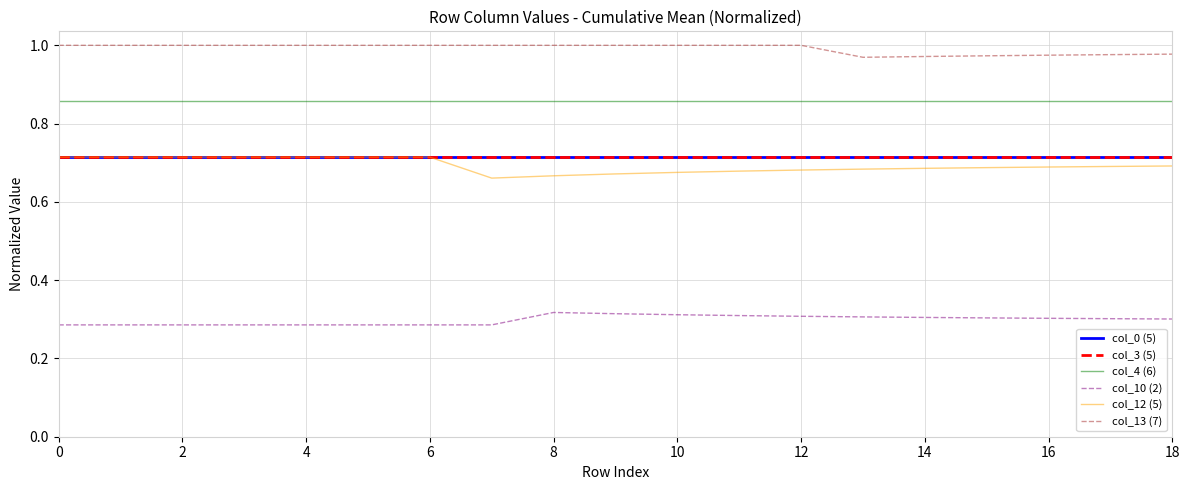

How many lines are shown in the chart?

6